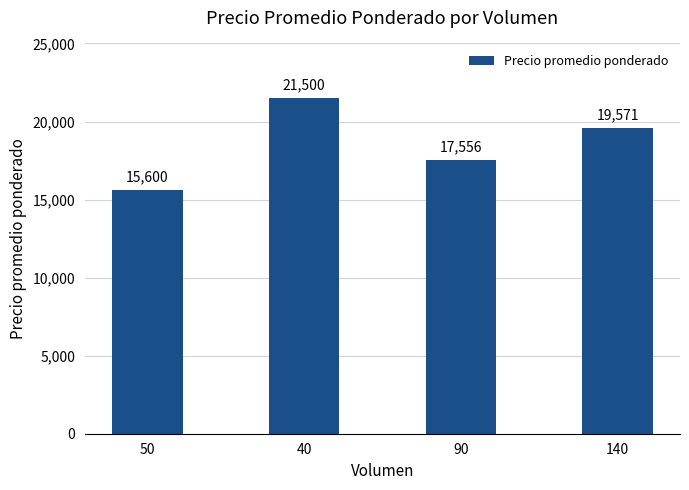

Reading left to right, transcribe all the data shown in this chart.

50=15600	40=21500	90=17556	140=19571